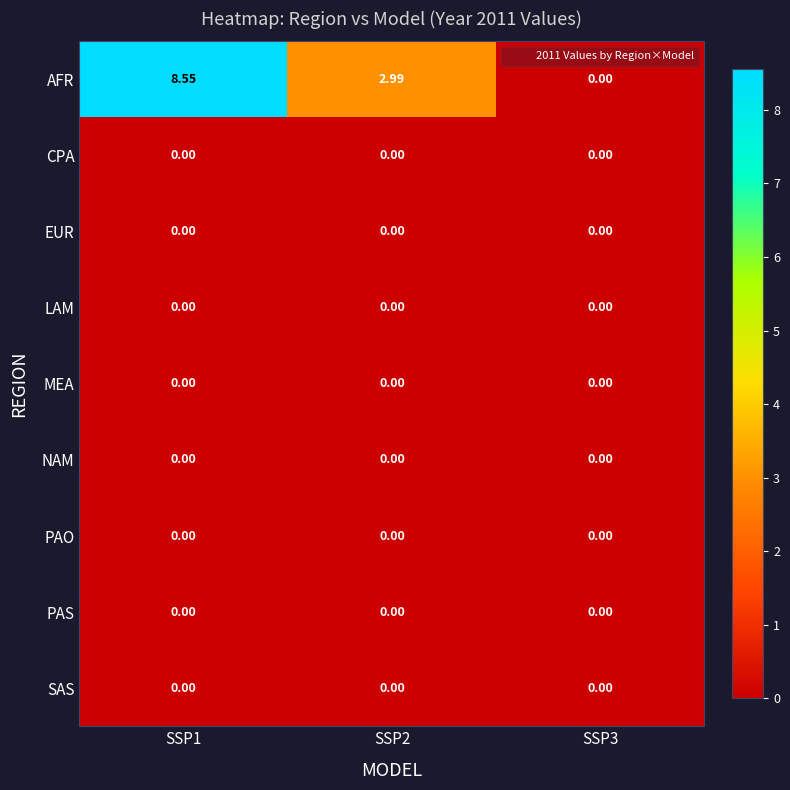

Which series has the largest range (max minus min)?

AFR